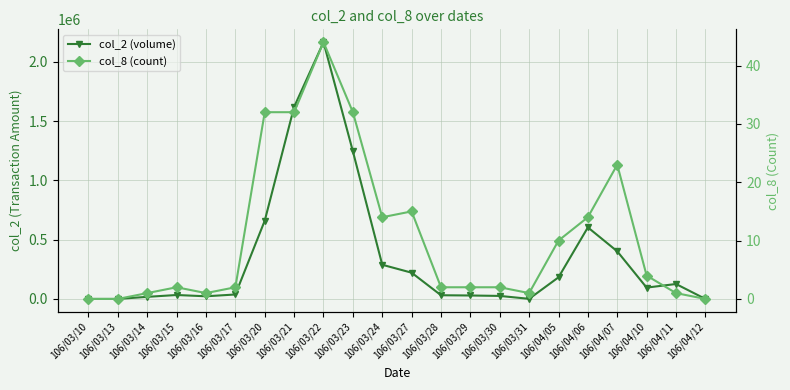

Where does the col_8 (count) series first go above 2?

106/03/20